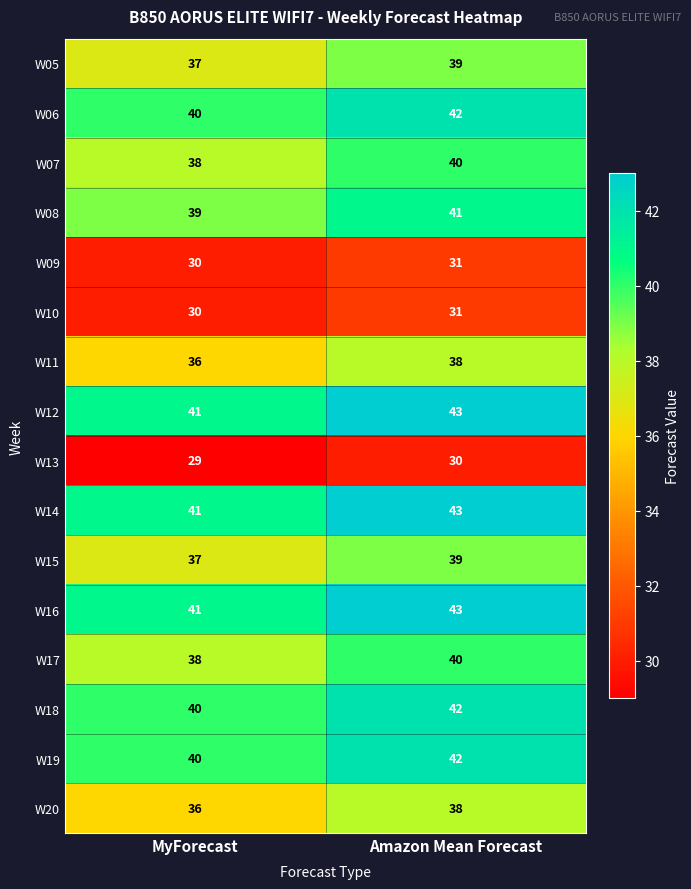

How many categories are shown in the chart?

2